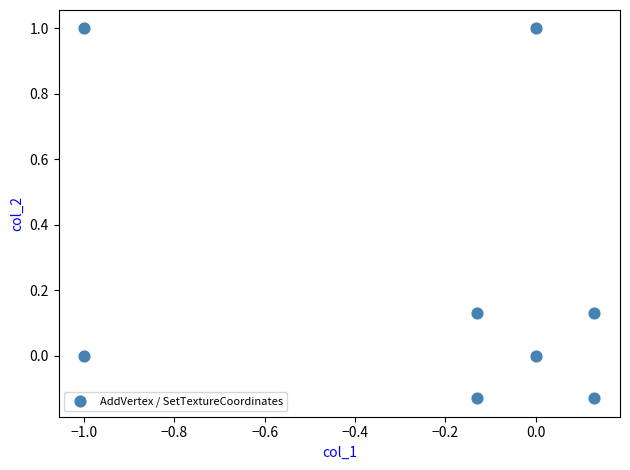

What is the range of Y values (max minus min)?

1.1